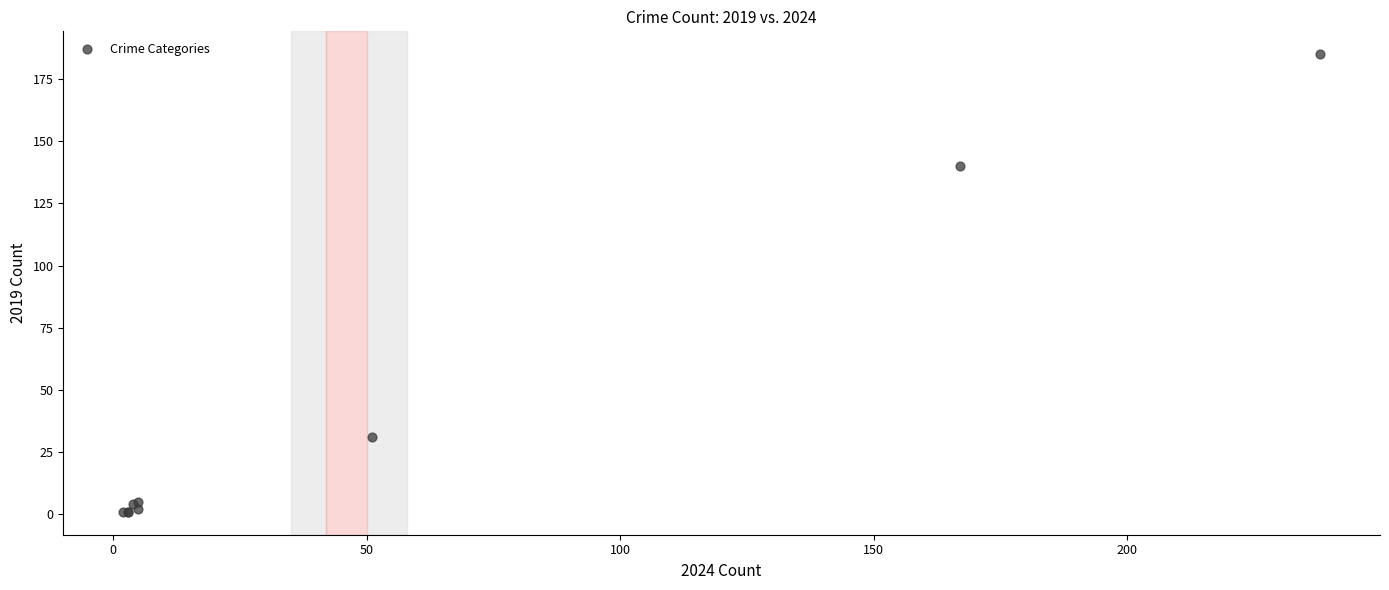

What Y value in the scatter plot is closest to 93?

140